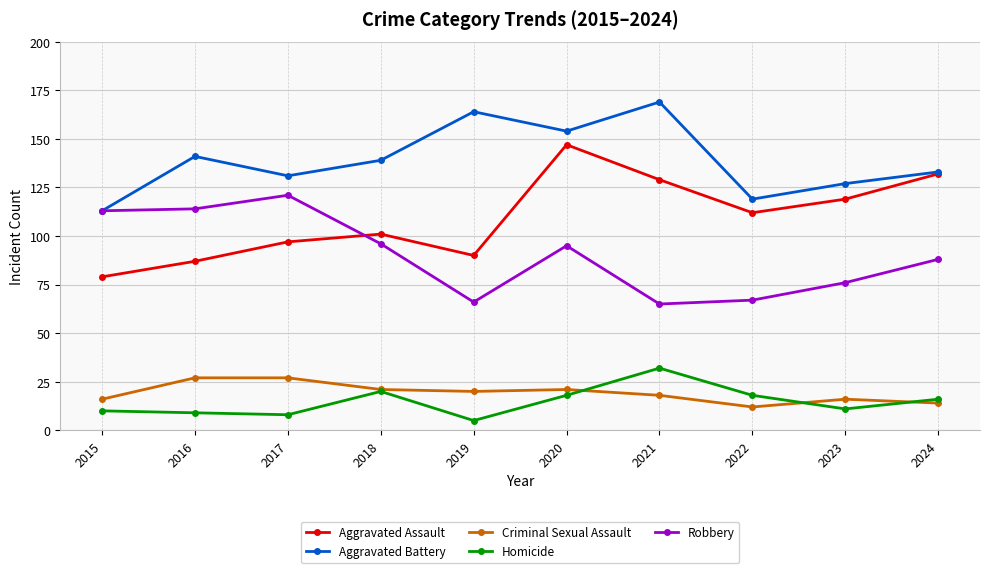

What are all the series names shown in the legend?

Aggravated Assault, Aggravated Battery, Criminal Sexual Assault, Homicide, Robbery